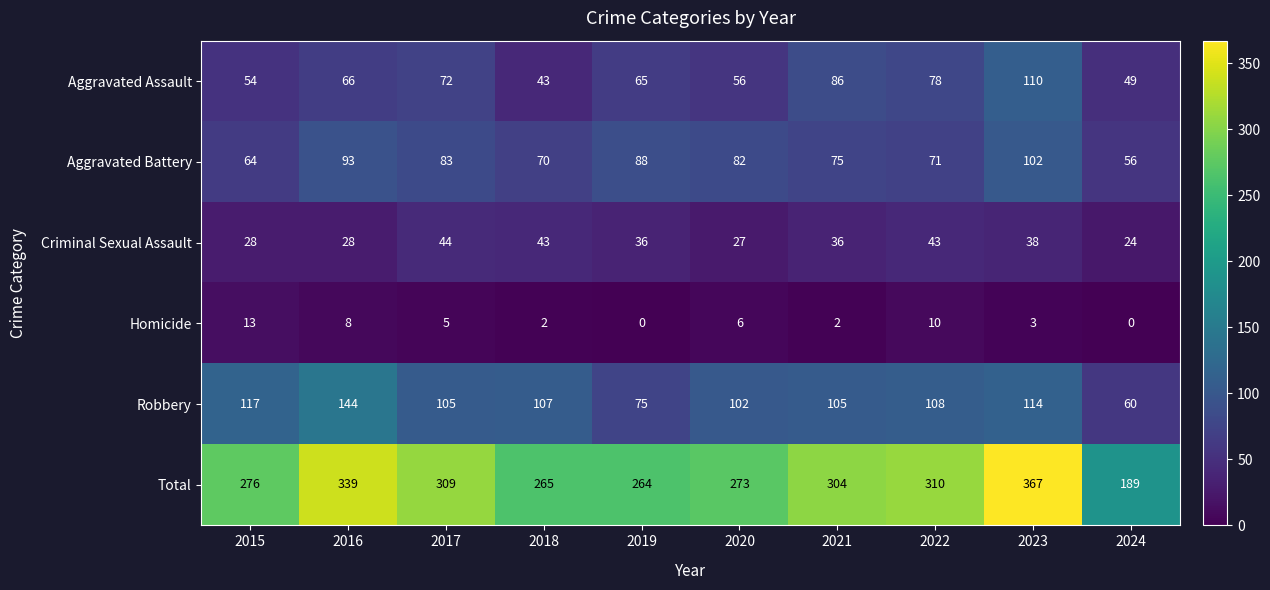

The value of Criminal Sexual Assault at 2018 is 77. True or false?

False